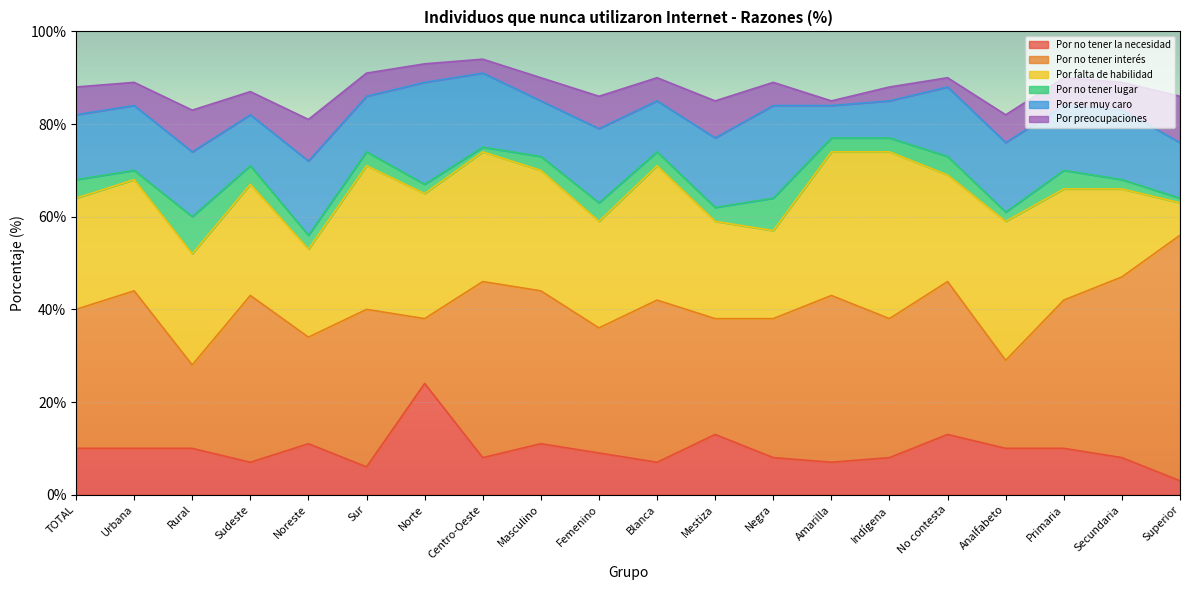

What is the label of the 17th point from the right?

Sudeste